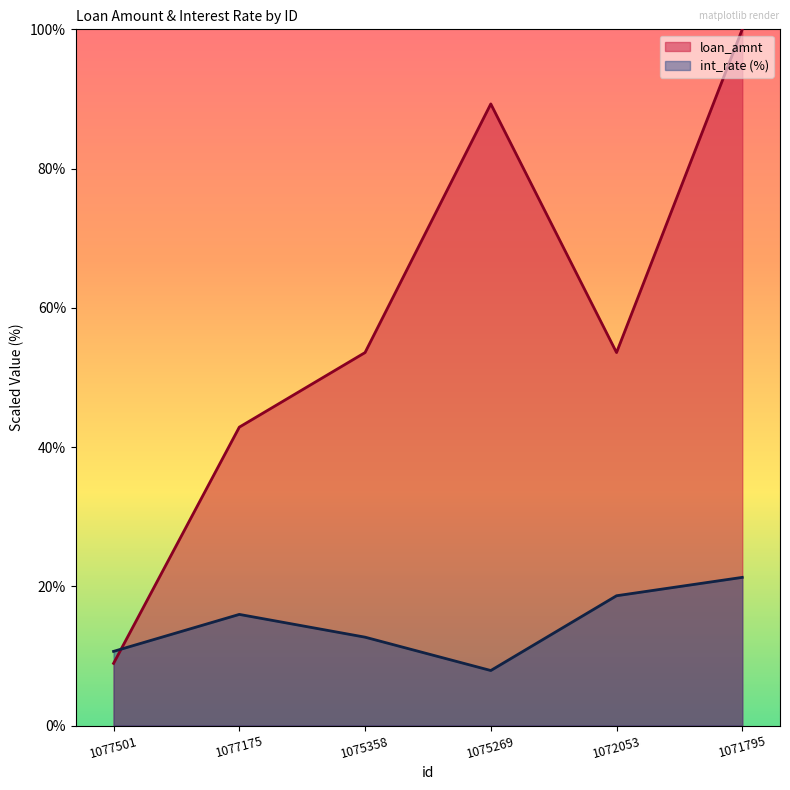

What is the maximum value shown in the chart?

100.0